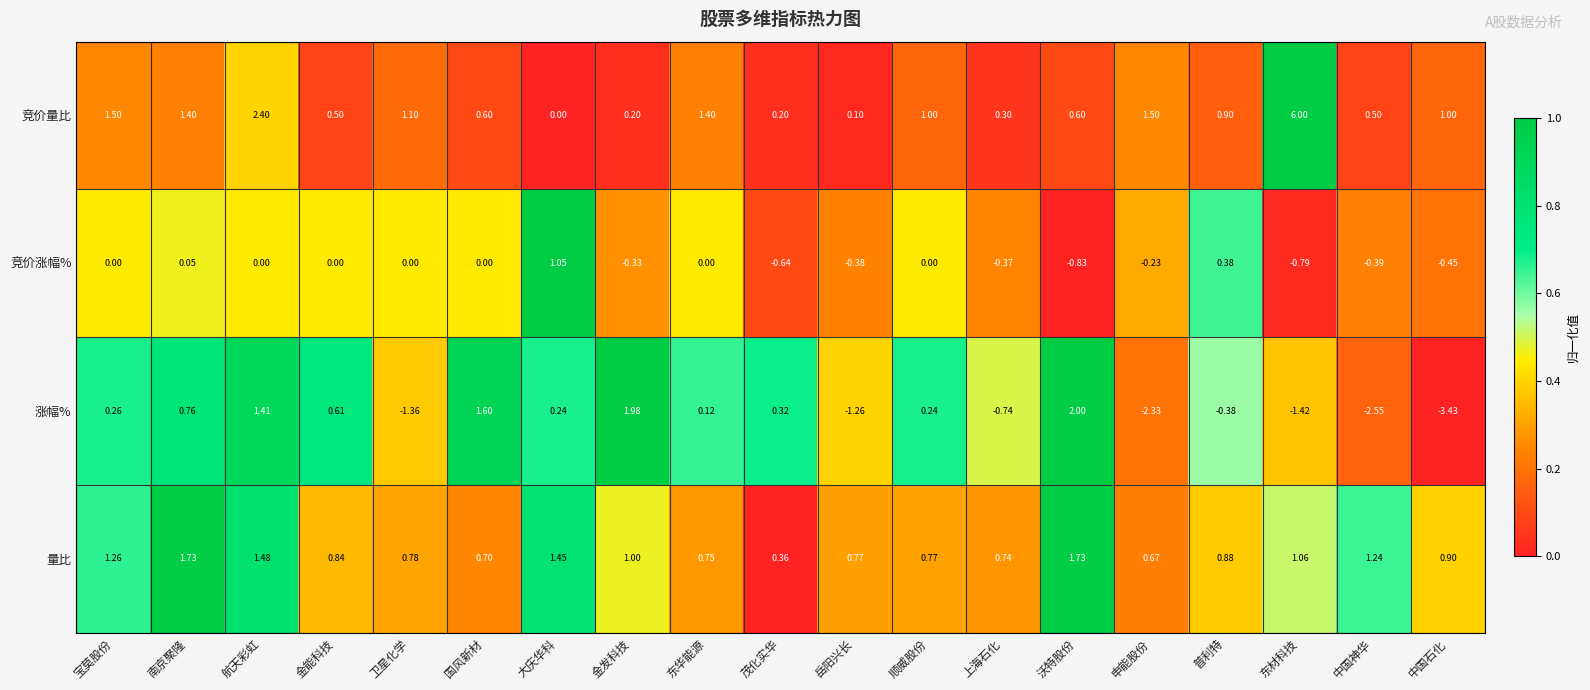

At how many categories does at least one series exceed 0?

19